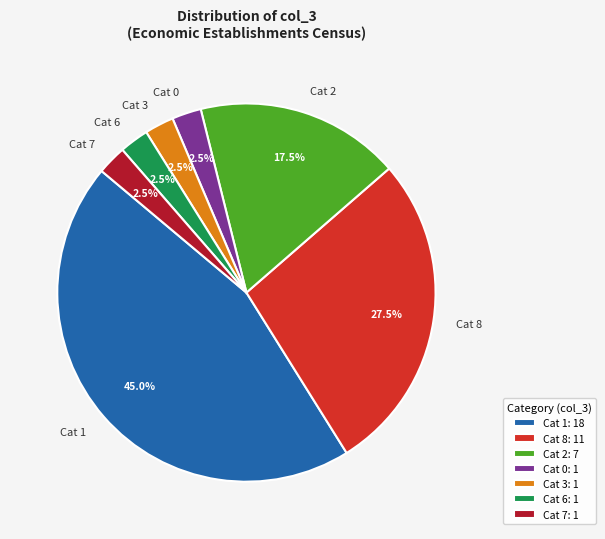

What percentage do Cat 3: 1 and Cat 0: 1 together represent?

5.0%